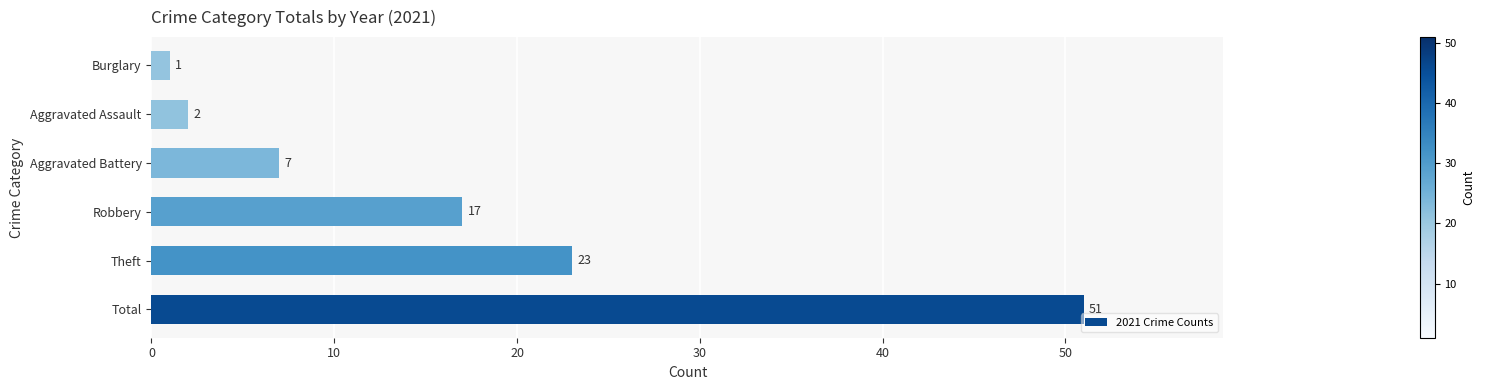

List the labels in order of value, largest first.

Total, Theft, Robbery, Aggravated Battery, Aggravated Assault, Burglary